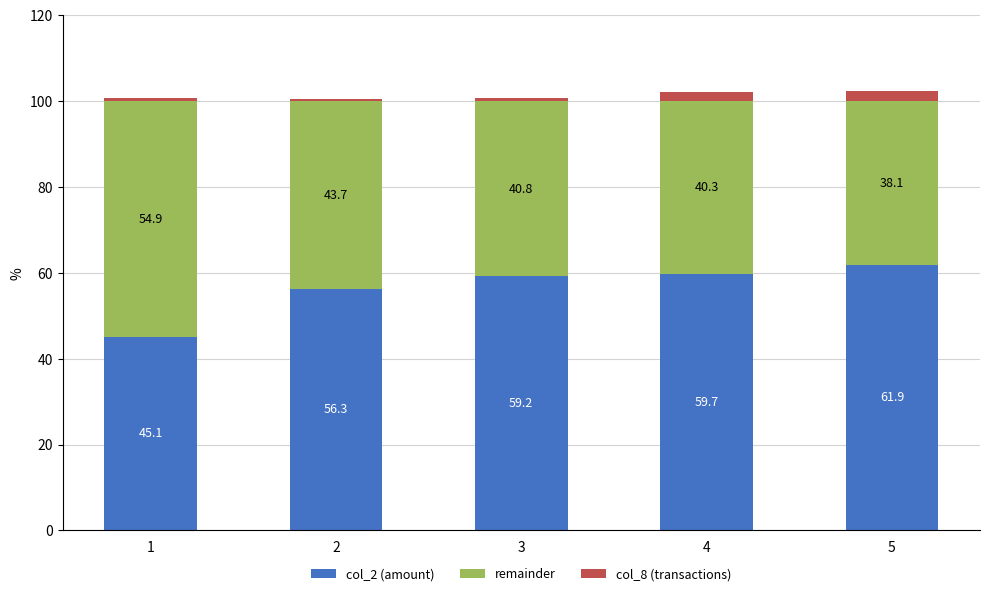

What is the average value of the col_2 (amount) series?

56.4